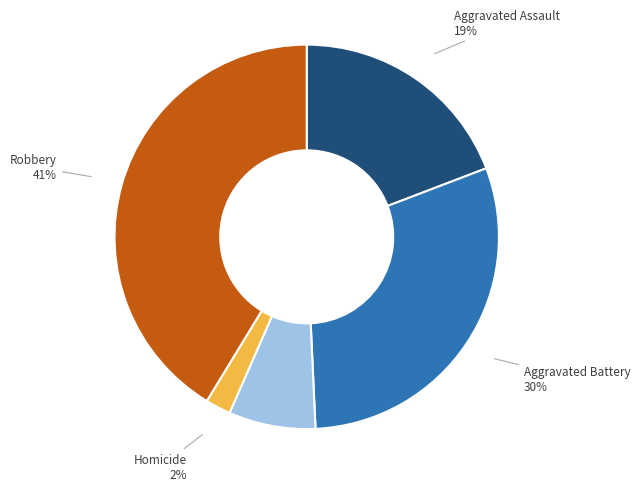

Count the number of slices in the pie.

5